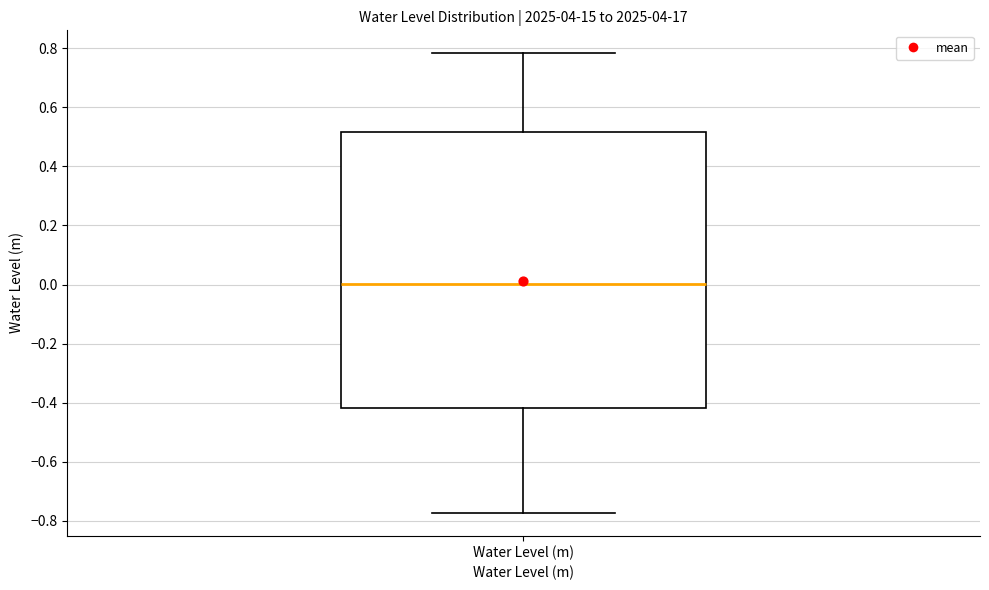

Read this box plot against the y-axis: the position of the median line, the range covered by the box, and the ends of both whiskers. The values are not printed on the chart, so give them approximately, as read against the axis.

median 0.00, box -0.42 to 0.52, whiskers -0.78 to 0.78